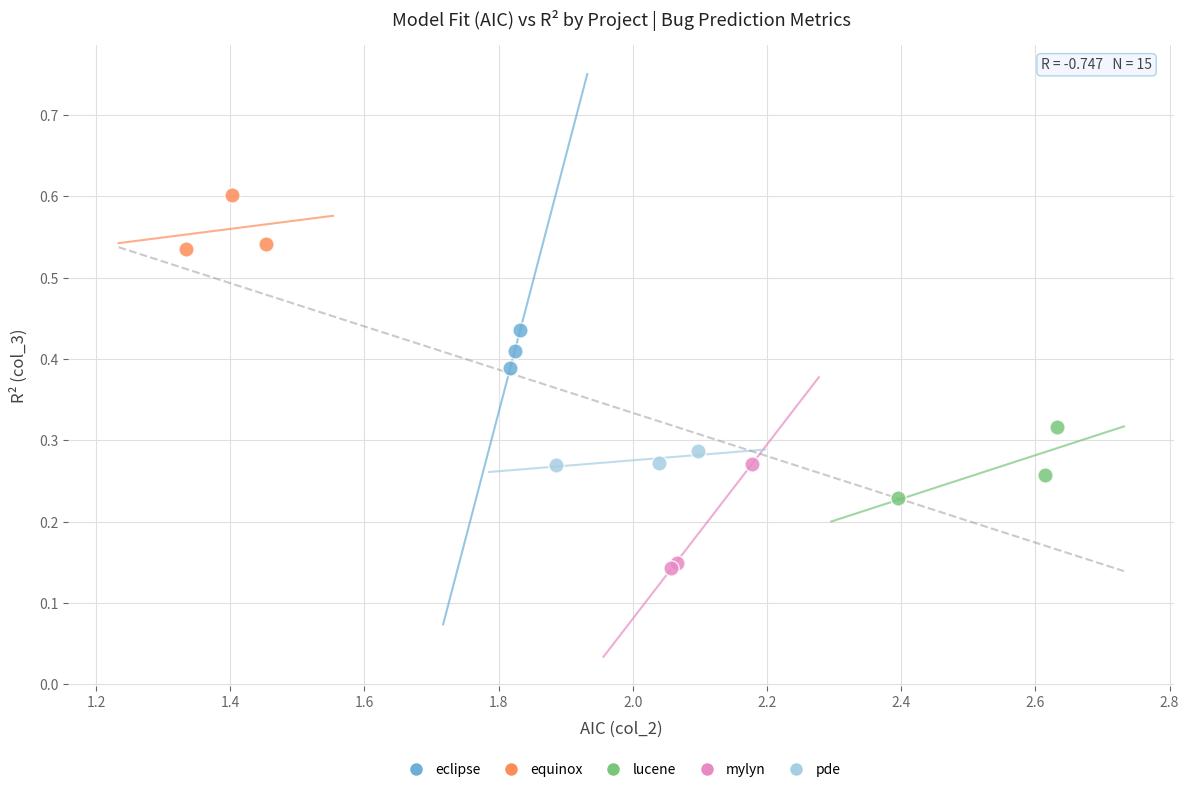

Which series contains the lowest Y value?

mylyn